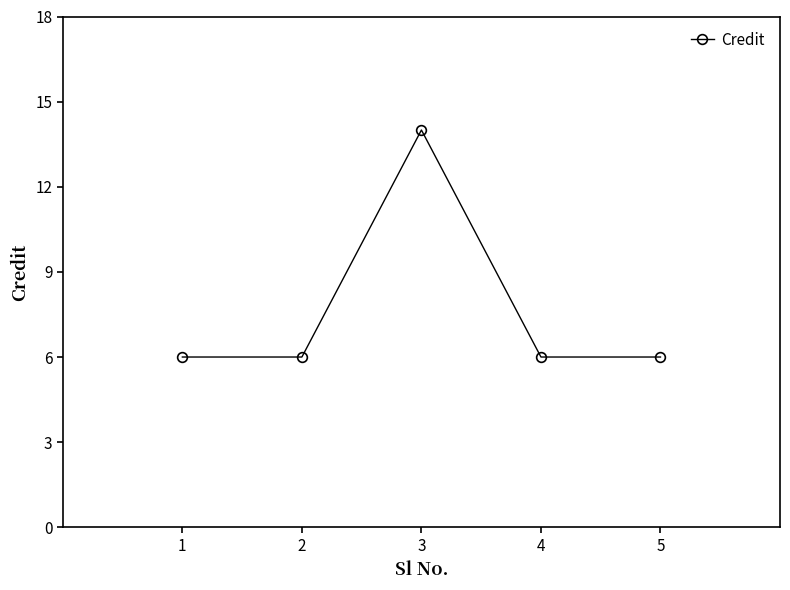

Where is the first local maximum?

3